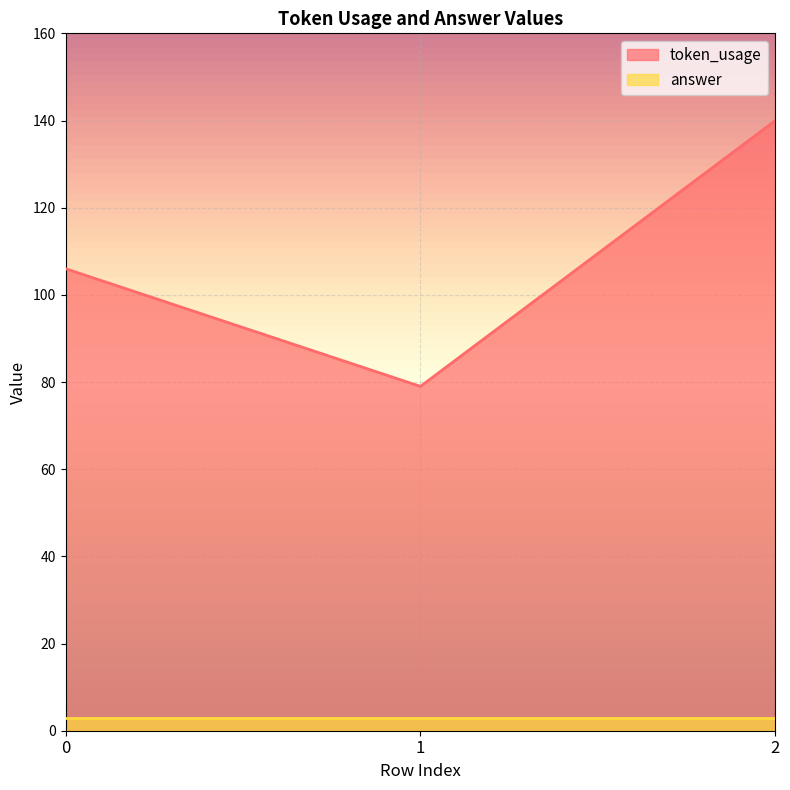

What is the difference between the values at 2 and 1?

61